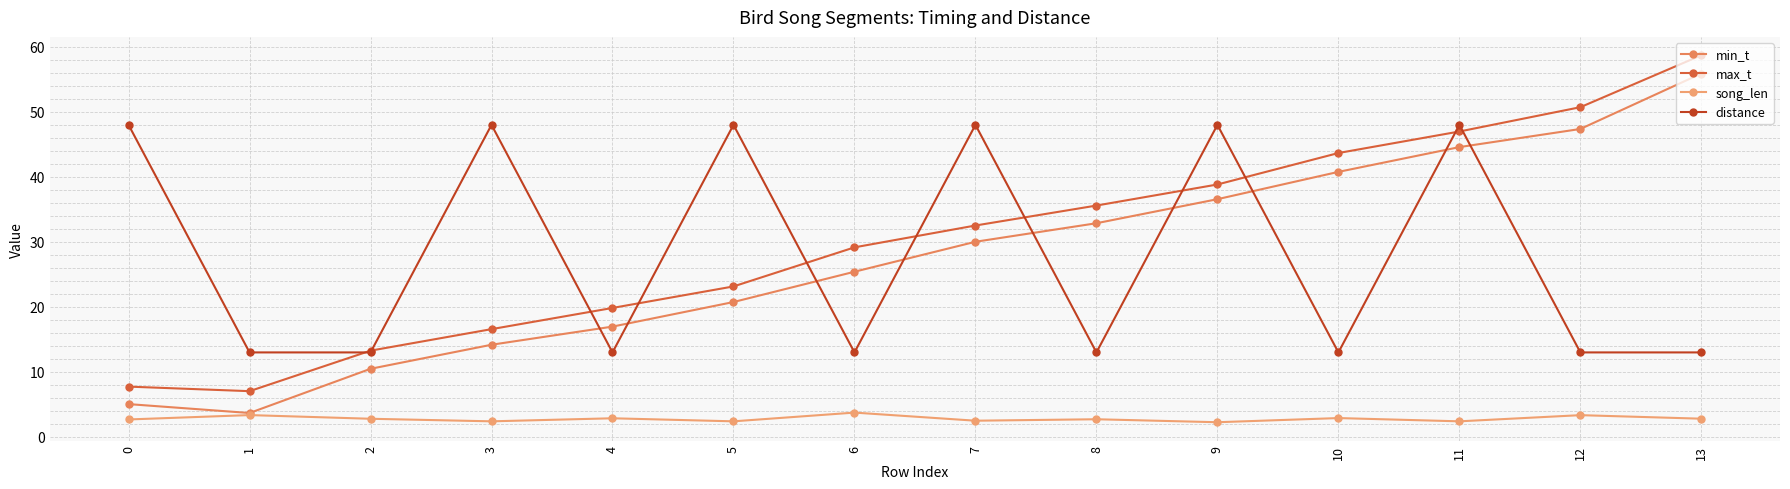

What is the difference between the maximum and second lowest values in the song_len series?

1.3